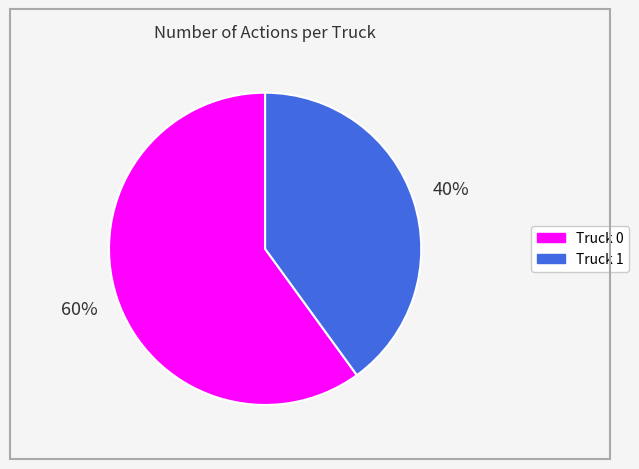

Combined, do Truck 0 and Truck 1 account for over 50%?

Yes